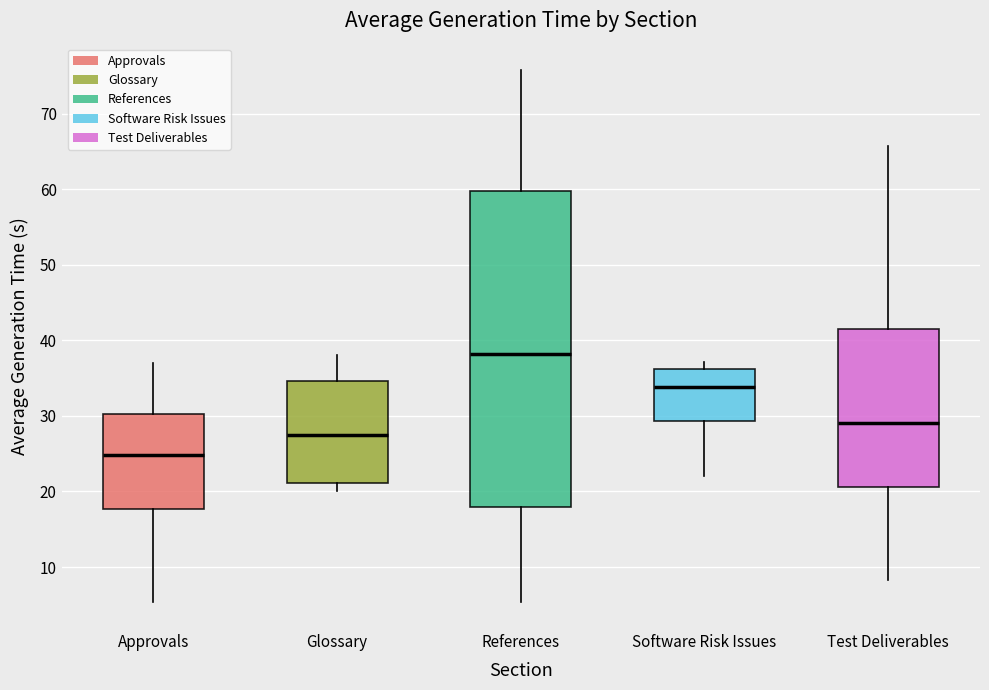

Reading left to right, read every box against the y-axis: the position of its median line, the range the box covers, and the ends of its whiskers. The values are not printed on the chart, so give them approximately, as read against the axis.

Approvals: median 25, box 18 to 30, whiskers 5 to 37
Glossary: median 27, box 21 to 35, whiskers 20 to 38
References: median 38, box 18 to 60, whiskers 5 to 76
Software Risk Issues: median 34, box 29 to 36, whiskers 22 to 37
Test Deliverables: median 29, box 21 to 41, whiskers 8 to 66